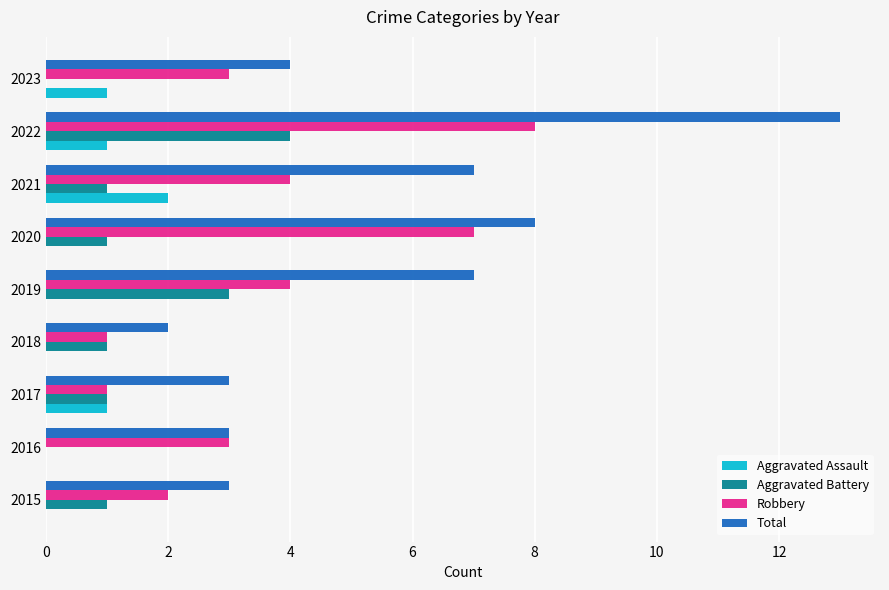

Which series has the largest total across all categories?

Total